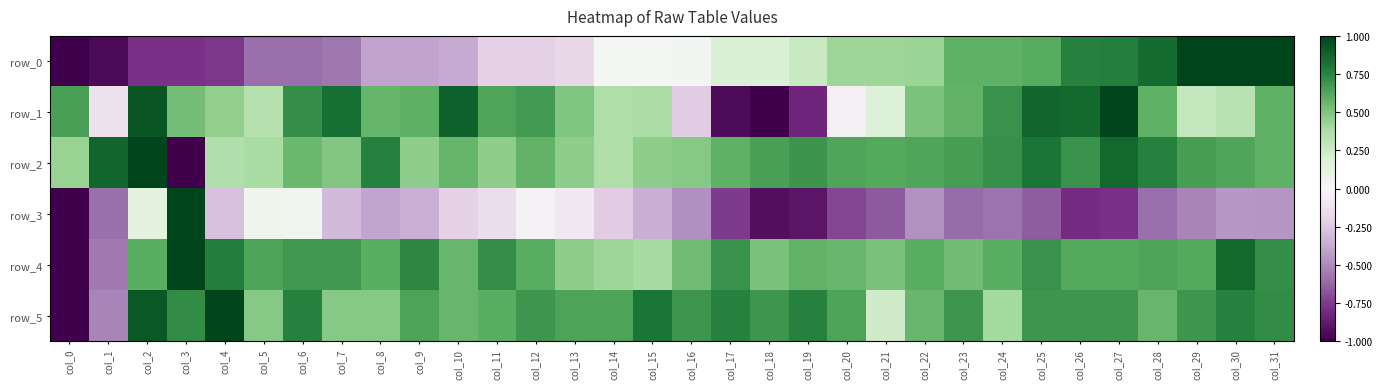

At which category is the sum across all series the highest?

col_31